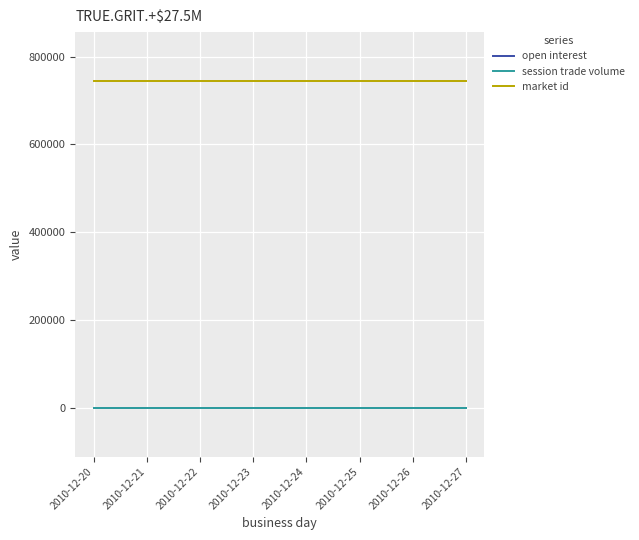

How many lines are shown in the chart?

3